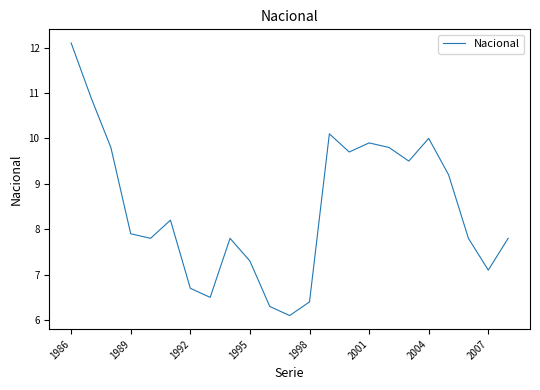

What is the minimum value shown in the chart?

6.1